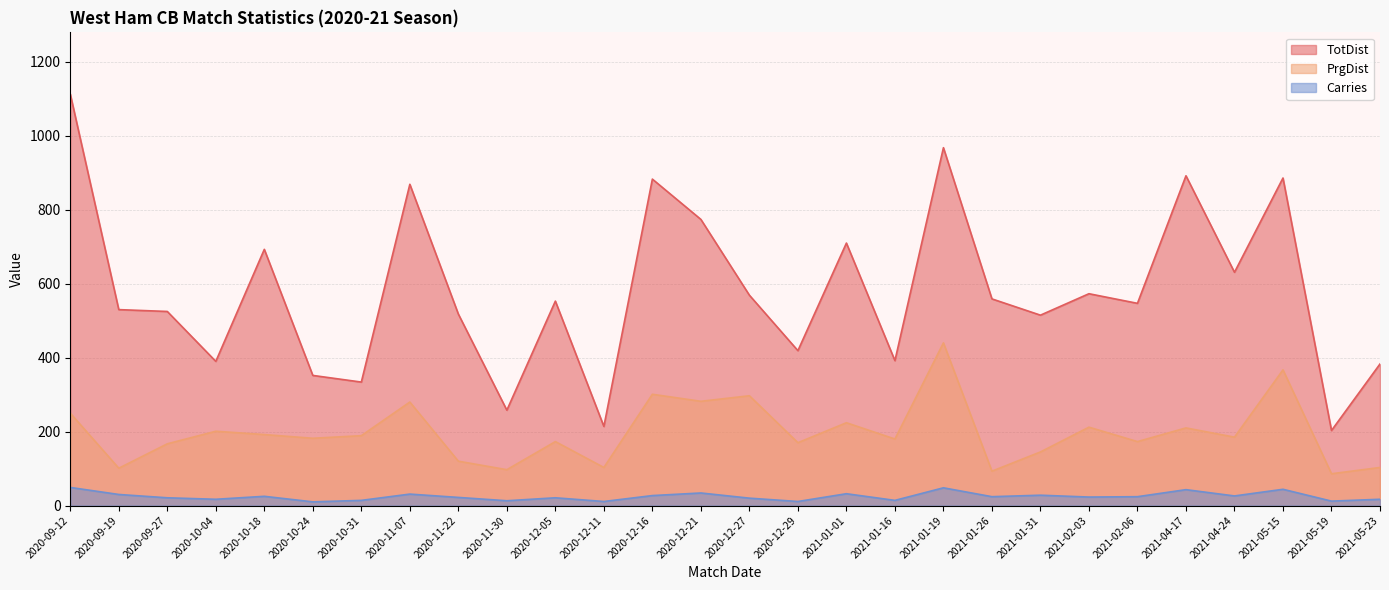

Which series has the largest total across all categories?

TotDist